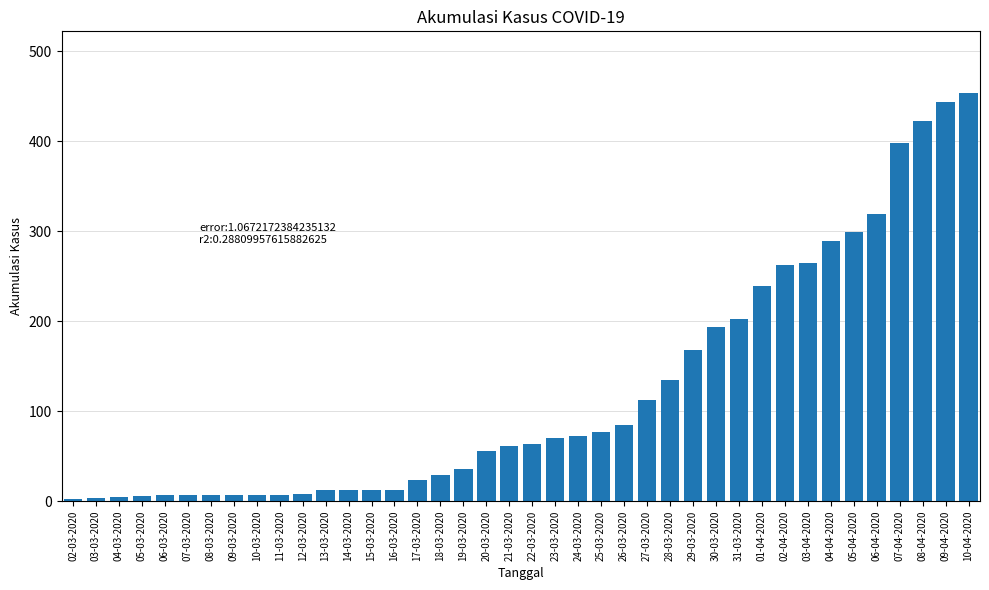

Between 26-03-2020 and 10-03-2020, which is larger?

26-03-2020